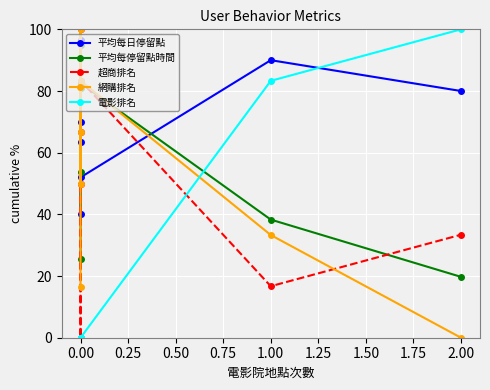

Reading left to right, extract all data points from this chart.

平均每日停留點: 70.0	40.0	63.3	96.7	52.0	90.0	80.0
平均每停留點時間: 25.5	81.1	95.0	53.7	82.6	38.3	19.7
超商排名: 50.0	100.0	66.7	0.0	83.4	16.7	33.4
網購排名: 16.6	66.6	100.0	50.0	83.3	33.3	0.0
電影排名: 0.0	0.0	0.0	0.0	0.0	83.3	100.0